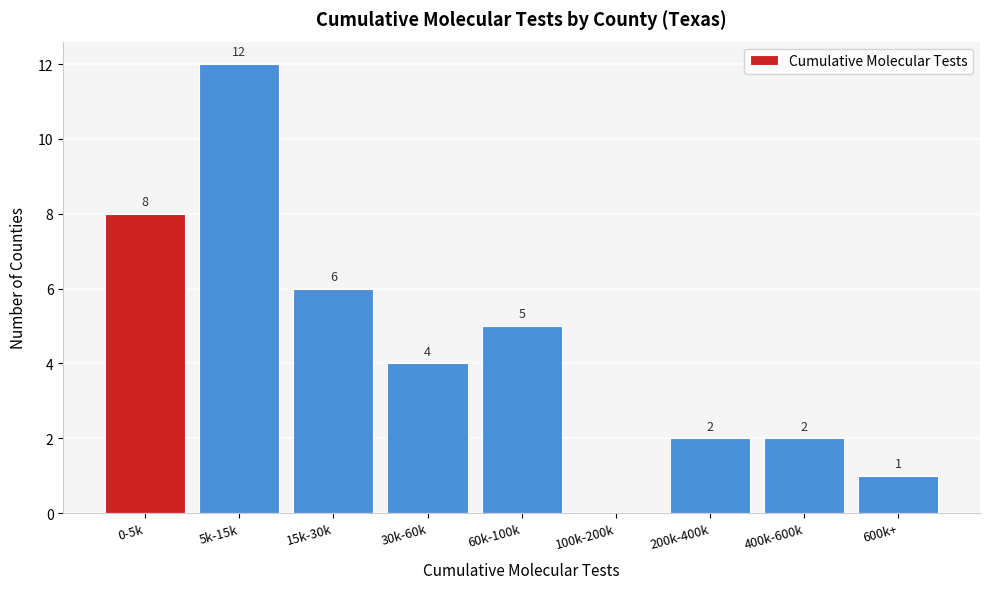

Reading left to right, transcribe all the data shown in this chart.

0-5k=8	5k-15k=12	15k-30k=6	30k-60k=4	60k-100k=5	100k-200k=0	200k-400k=2	400k-600k=2	600k+=1